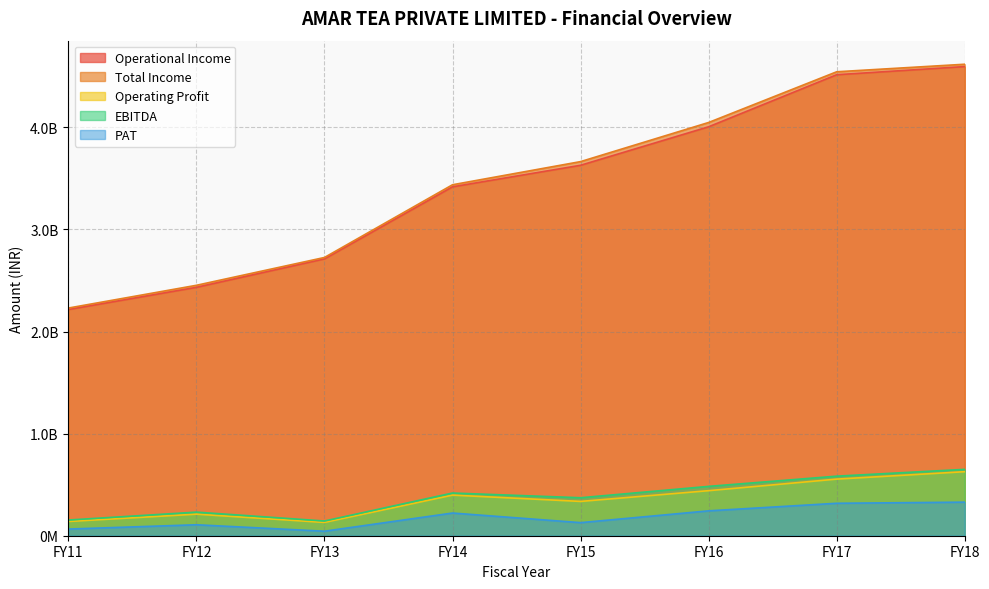

At how many categories does at least one series exceed 674020784?

8